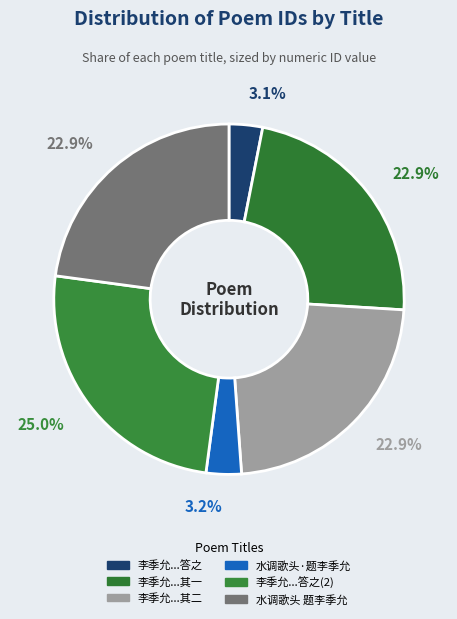

Count the number of slices in the pie.

6